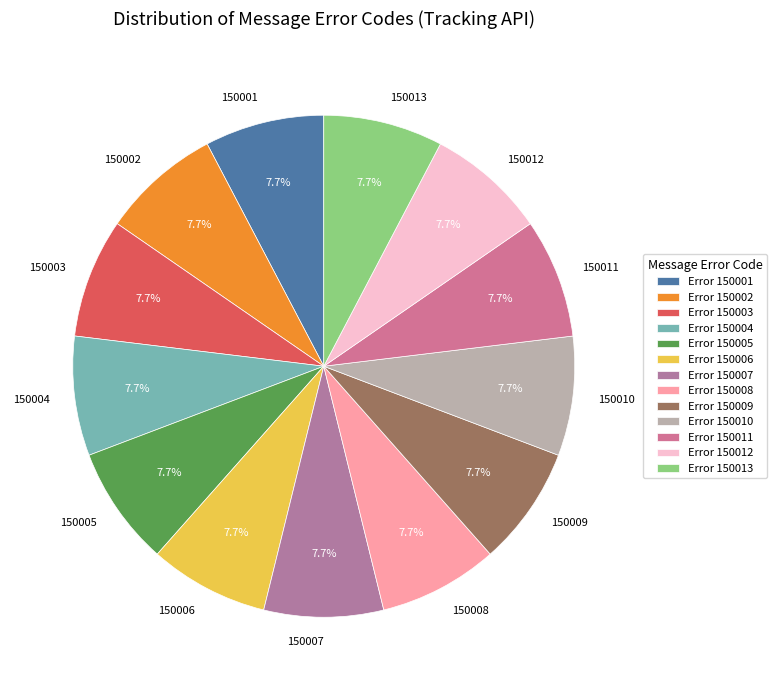

To the nearest percent, what portion does 150001 represent?

8%